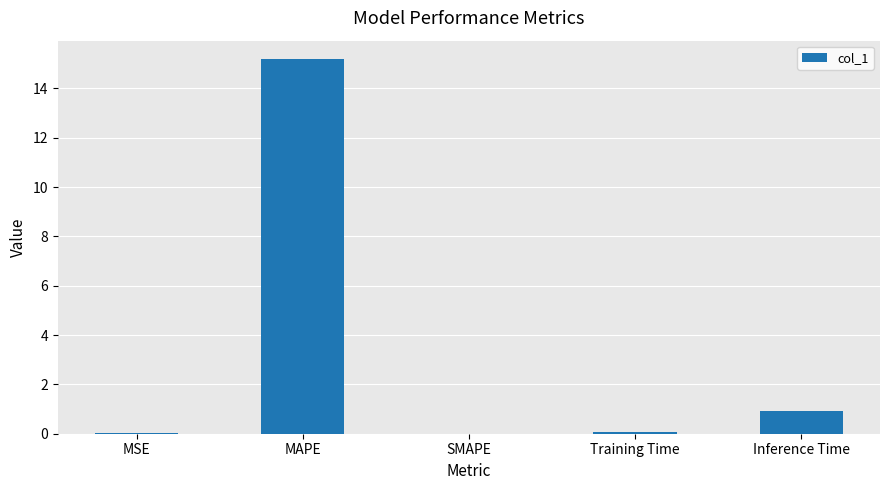

The value at Training Time is 0.1. True or false?

True